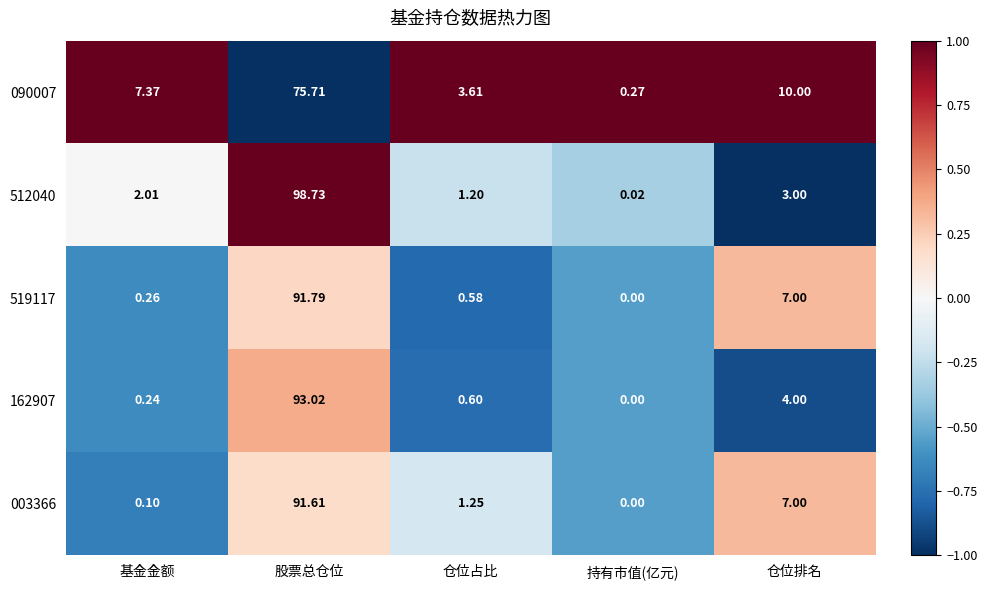

At which label does 090007 reach its peak?

股票总仓位